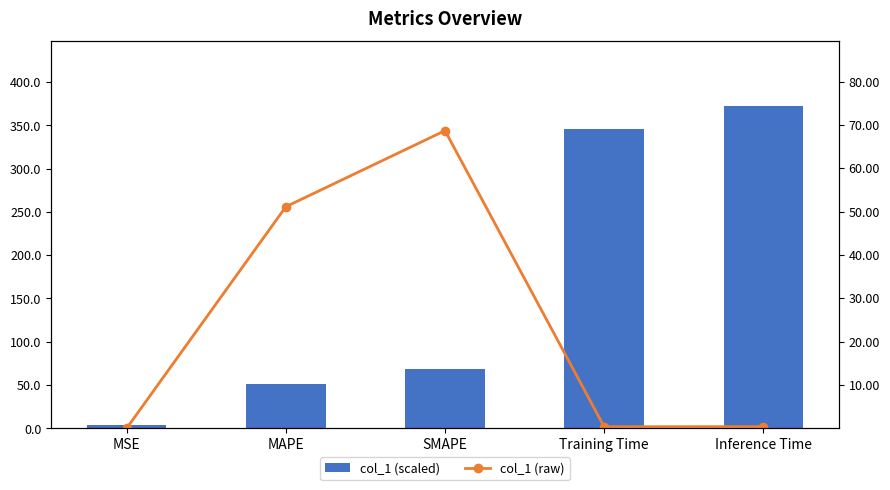

What is the average value of the col_1 (raw) series?

24.1